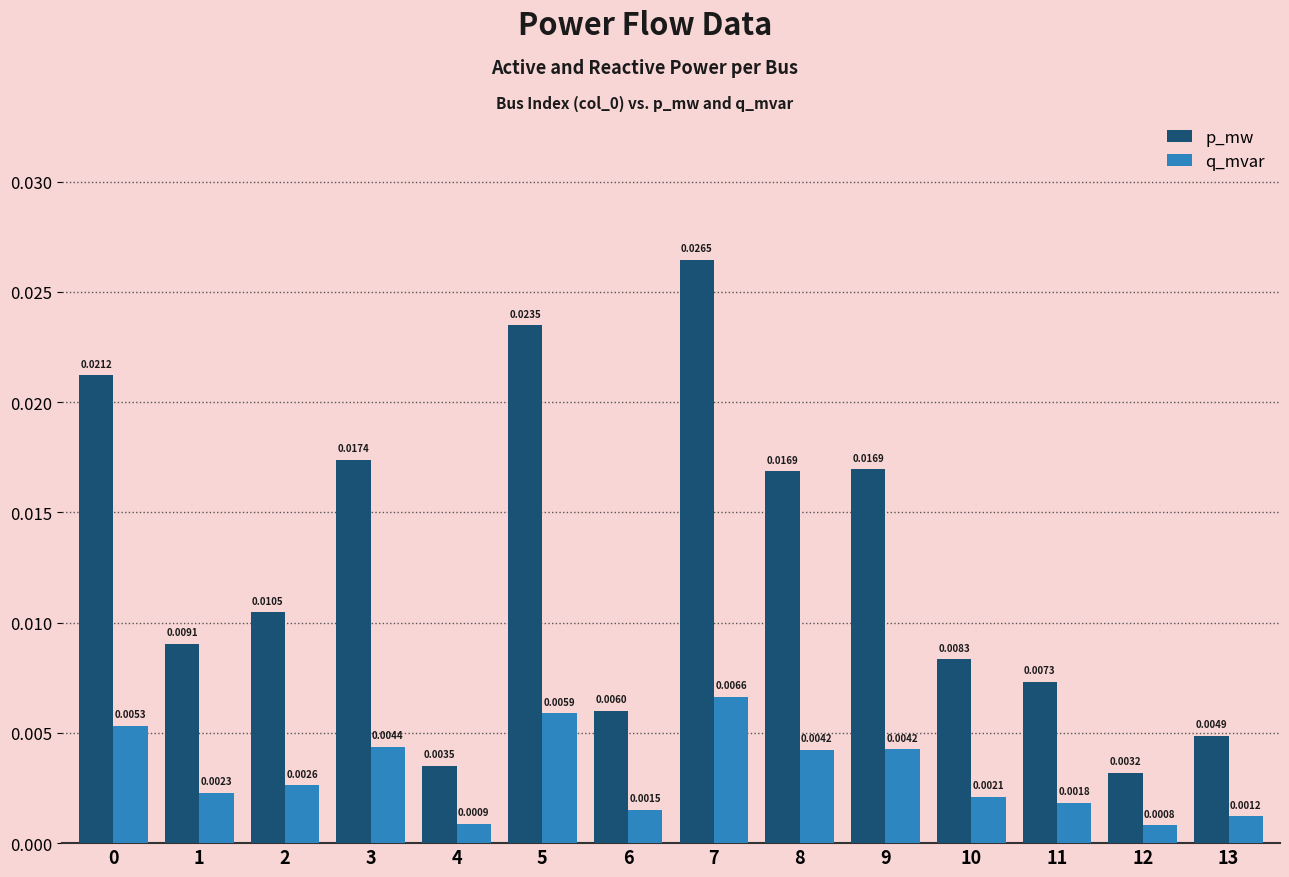

Which series has the widest spread of values?

p_mw